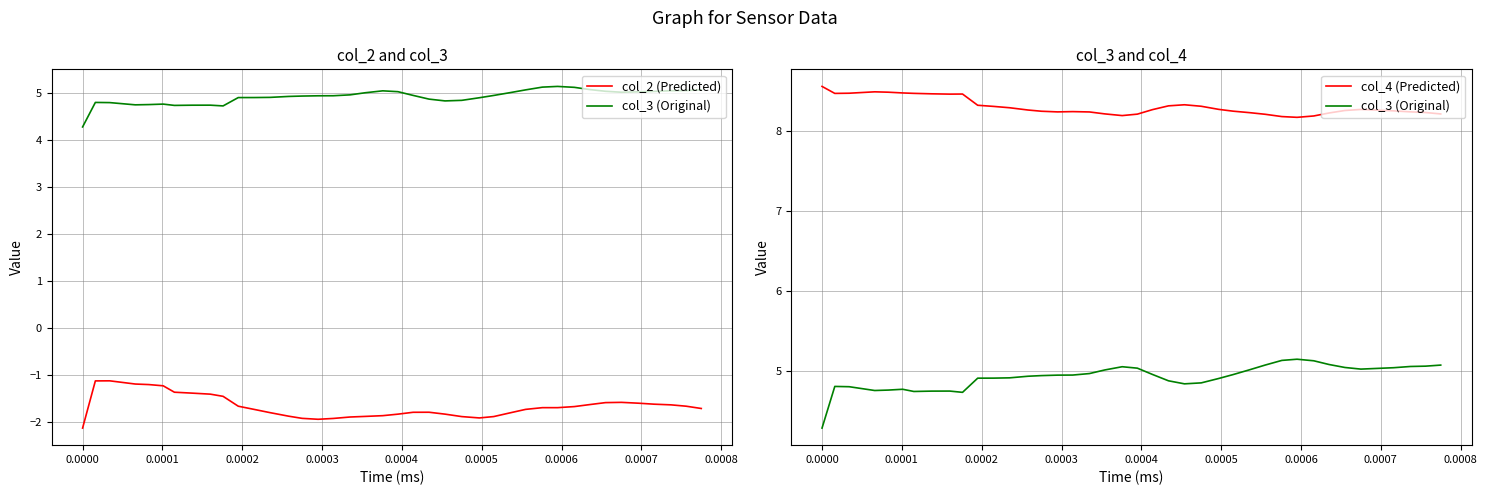

True or false: col_3 (Original) and col_2 (Predicted) cross at least once.

False